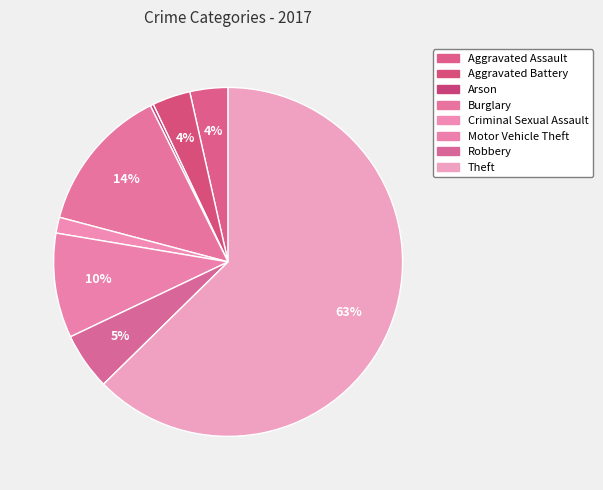

Is it true that Motor Vehicle Theft is 10% of the pie?

True